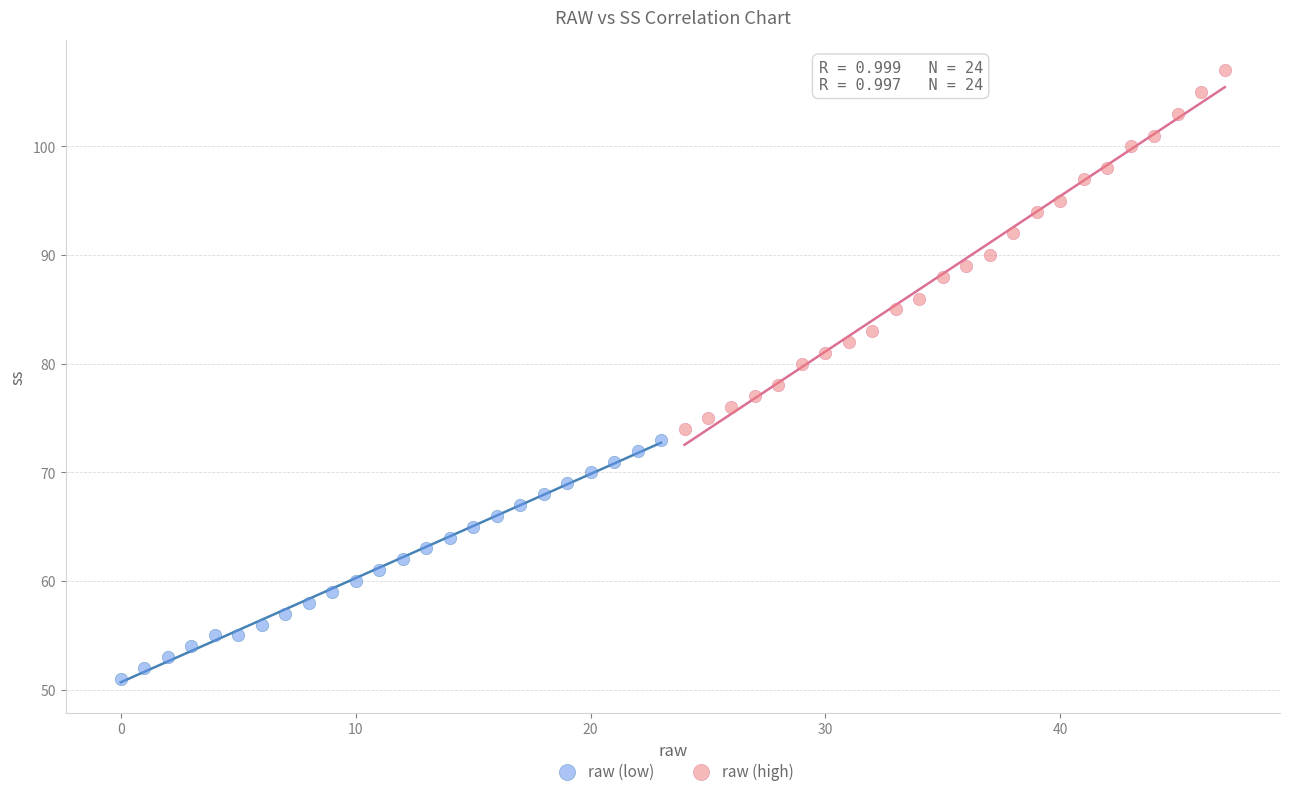

Which series has the widest spread of Y values?

raw (high)